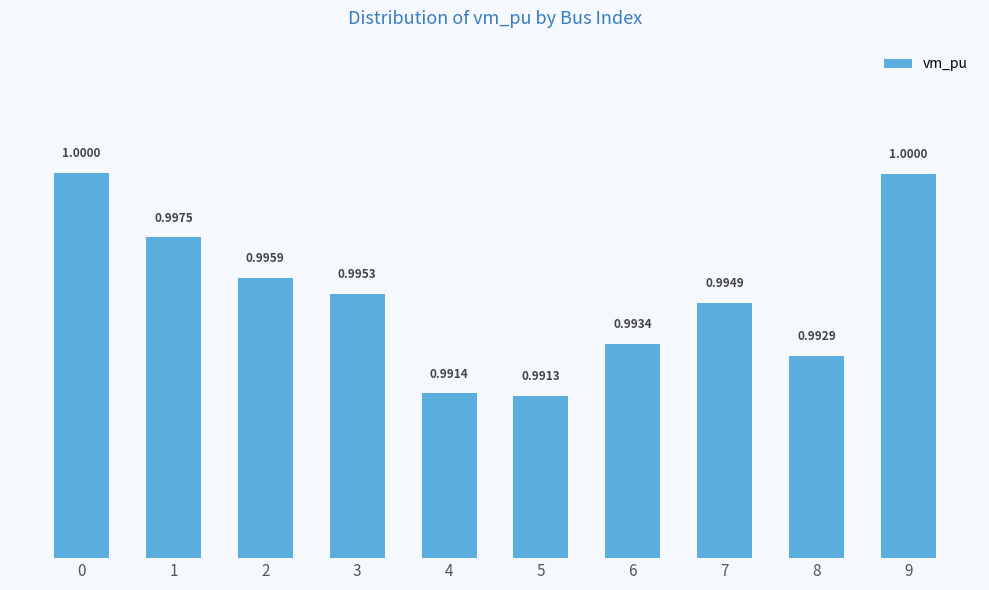

Reading right to left, transcribe all the data shown in this chart.

9=1.0	8=1.0	7=1.0	6=1.0	5=1.0	4=1.0	3=1.0	2=1.0	1=1.0	0=1.0